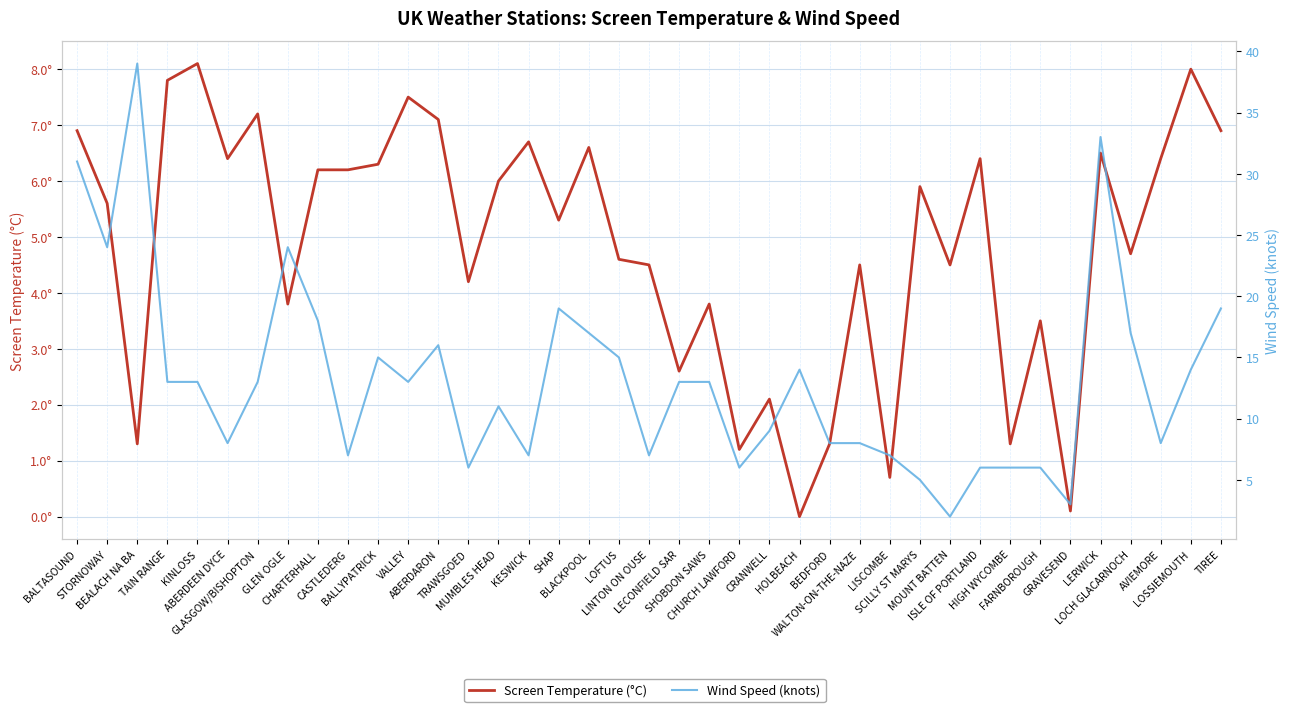

True or false: Wind Speed (knots) has more than 1 points higher than both neighbors.

True